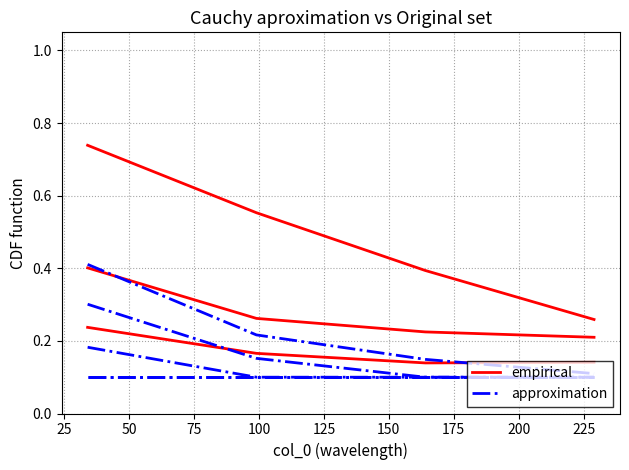

True or false: approximation has a value of 0.1 at 75.

True